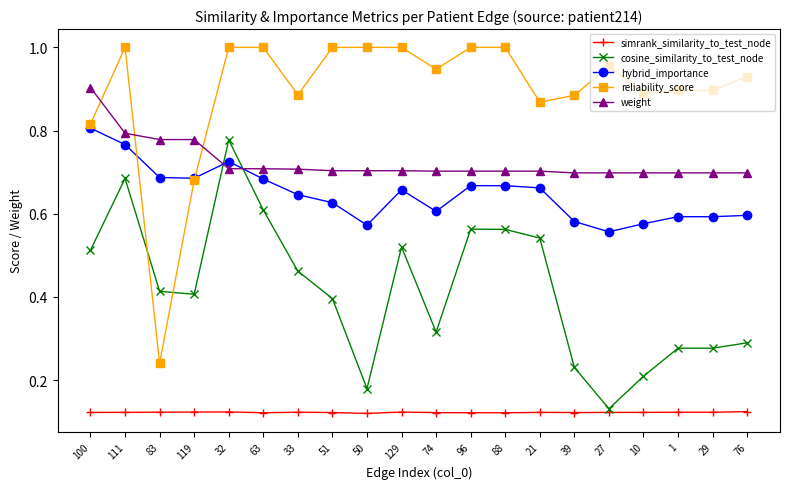

How many lines are shown in the chart?

5